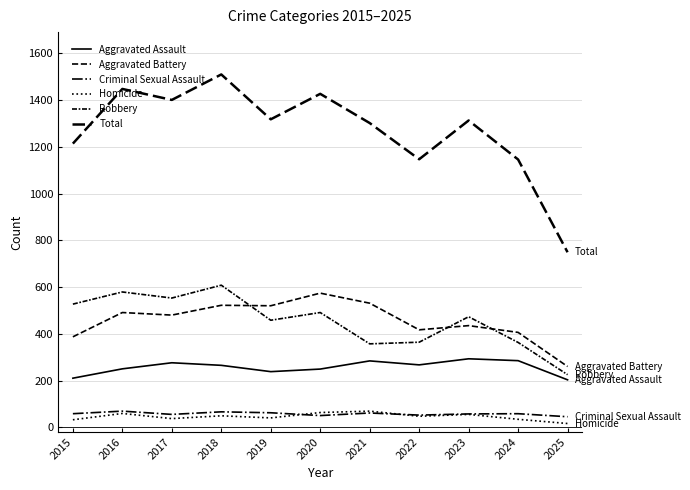

Is this an area chart (filled region under the line)?

No